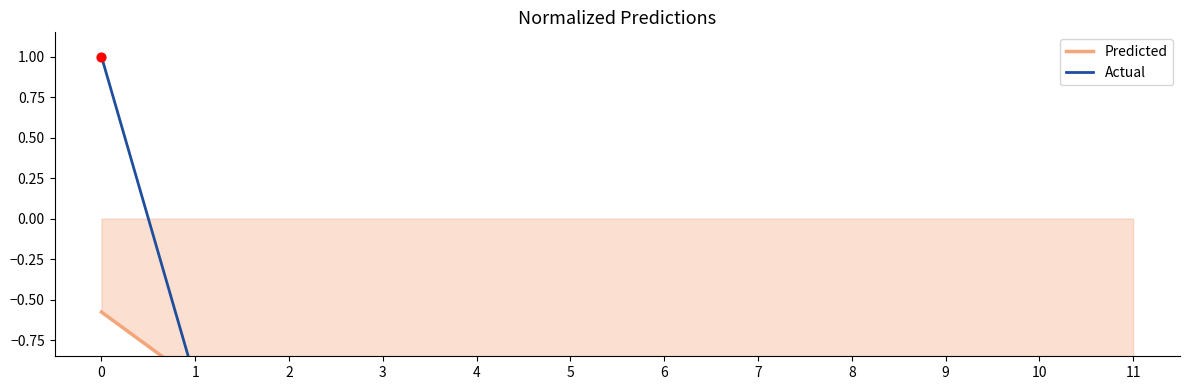

Which series reaches the minimum Y coordinate?

Predicted